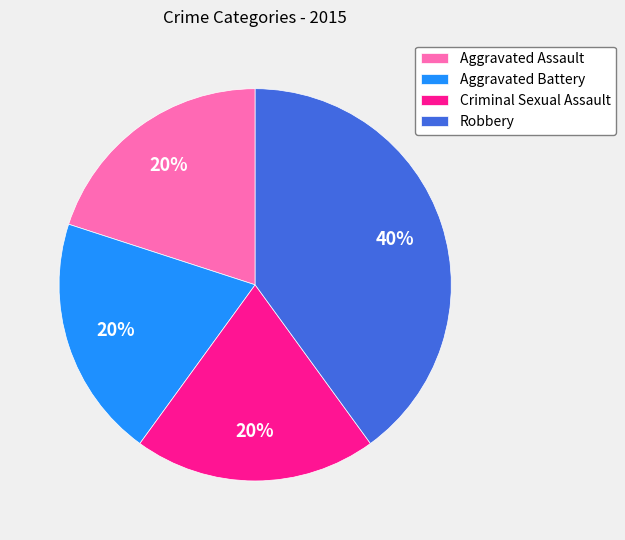

What is the ratio of the value at Criminal Sexual Assault to the value at Aggravated Assault?

1.0